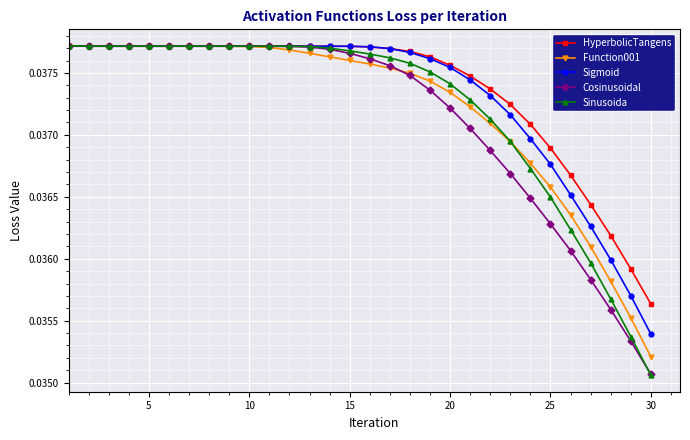

At how many categories does at least one series exceed 0?

30